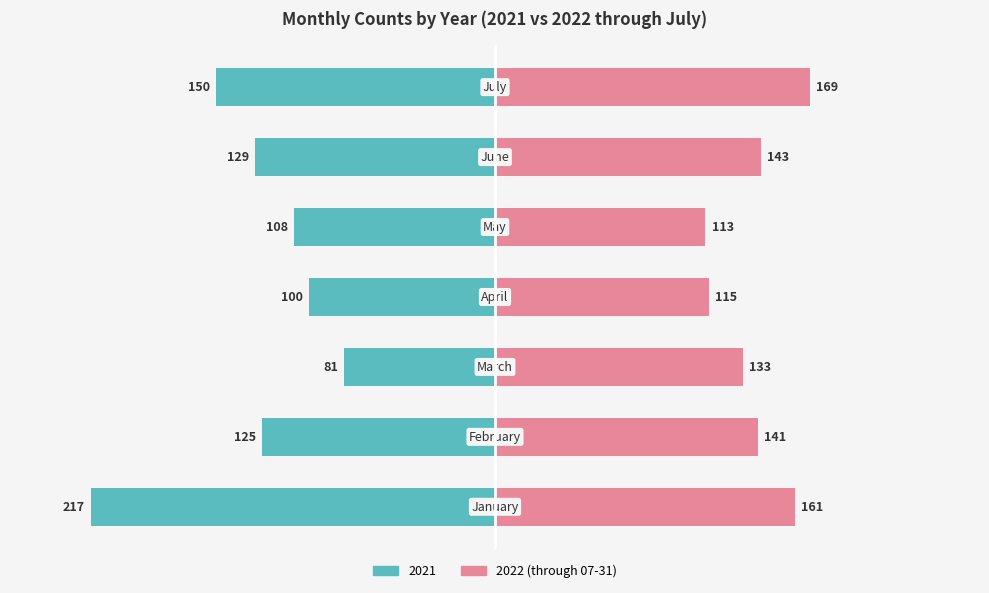

List the labels in order of value, smallest first.

4, 3, 2, 1, 5, 0, 6